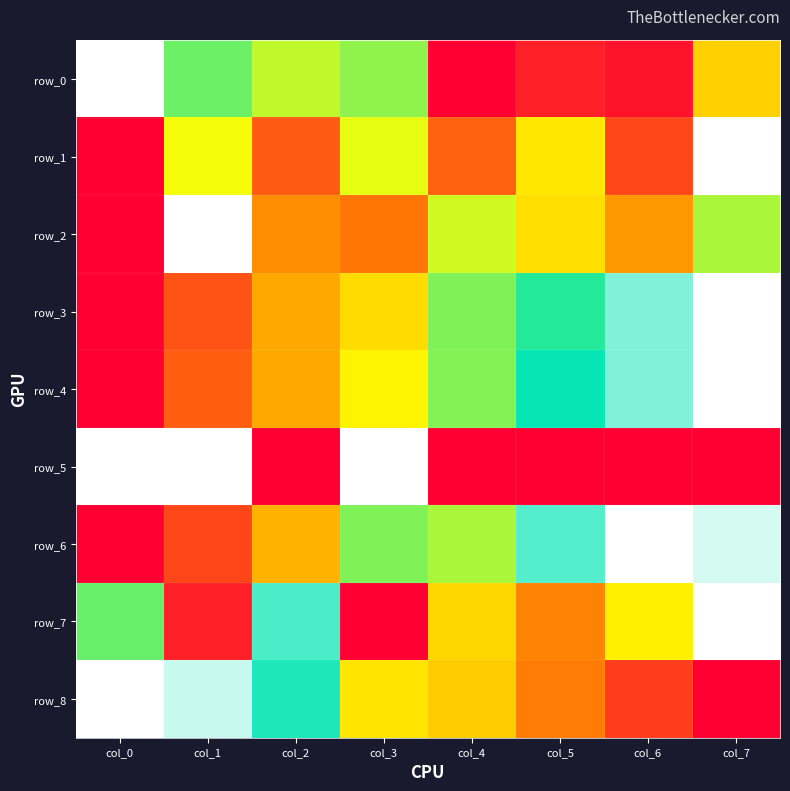

List the series in order of their peak value, lowest first.

row_0, row_1, row_2, row_3, row_4, row_5, row_6, row_7, row_8